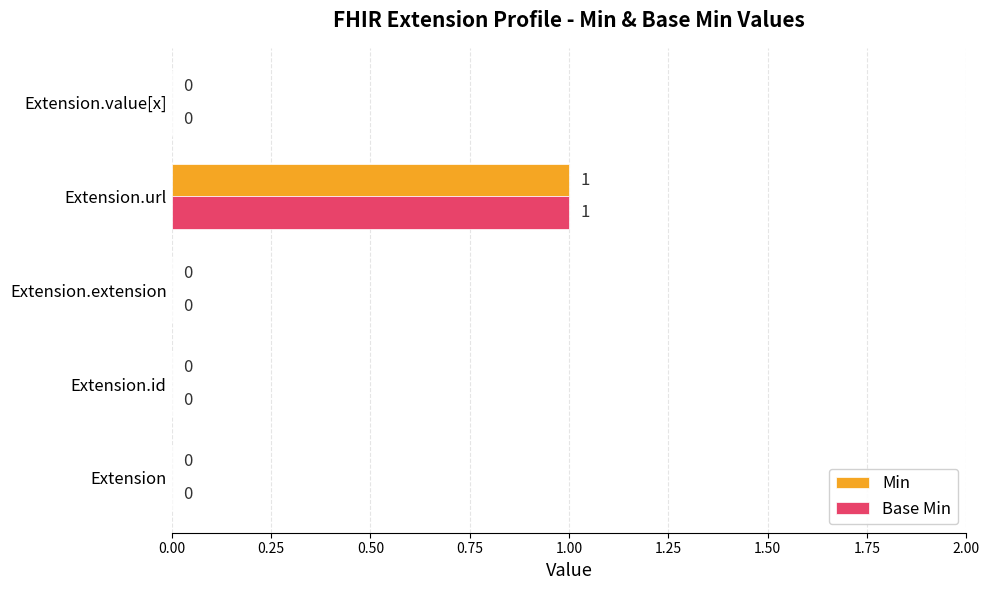

How many data points does each series have?

5